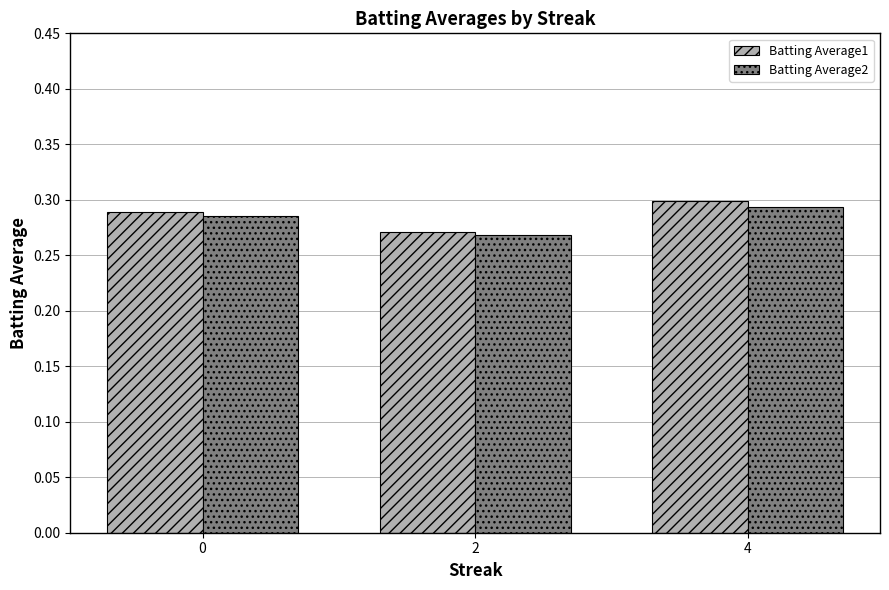

What is the sum of the Batting Average1 values at 0 and 2?

0.6